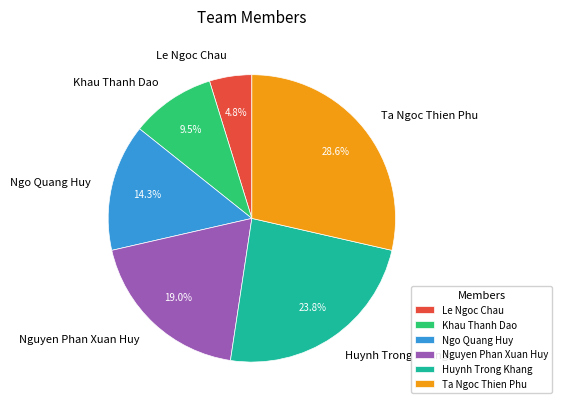

What percentage is the Huynh Trong Khang slice, to the nearest percent?

24%